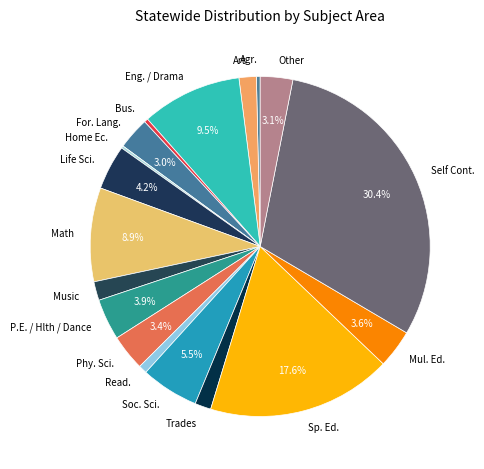

To the nearest percent, what is the combined percentage of Trades and P.E. / Hlth / Dance?

5%